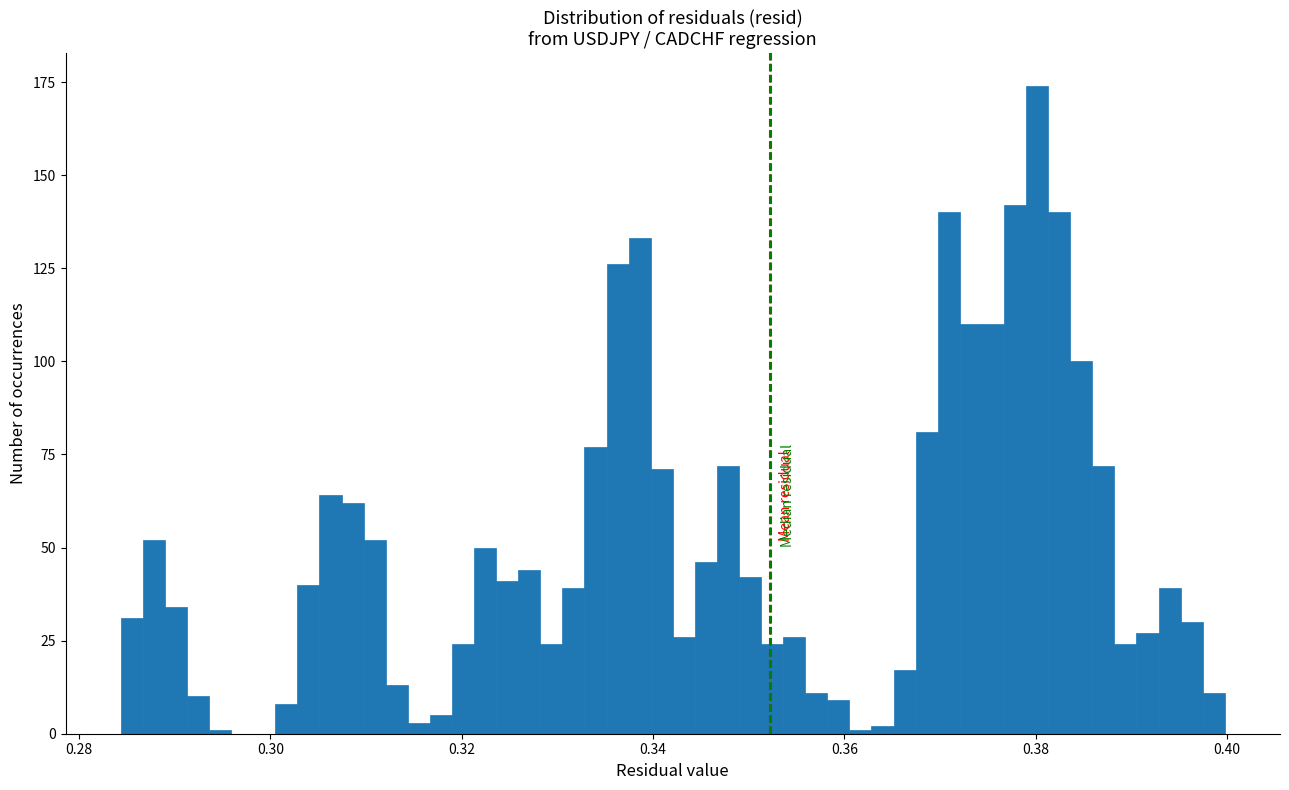

Around what value on the x-axis is the tallest bar? Give the approximate position of its centre, as read against the axis.

0.380